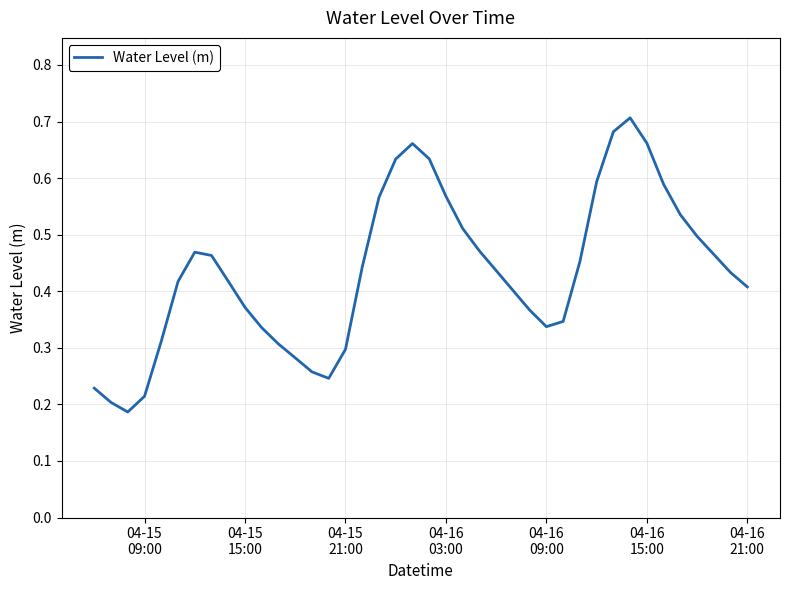

Is this an area chart (filled region under the line)?

No